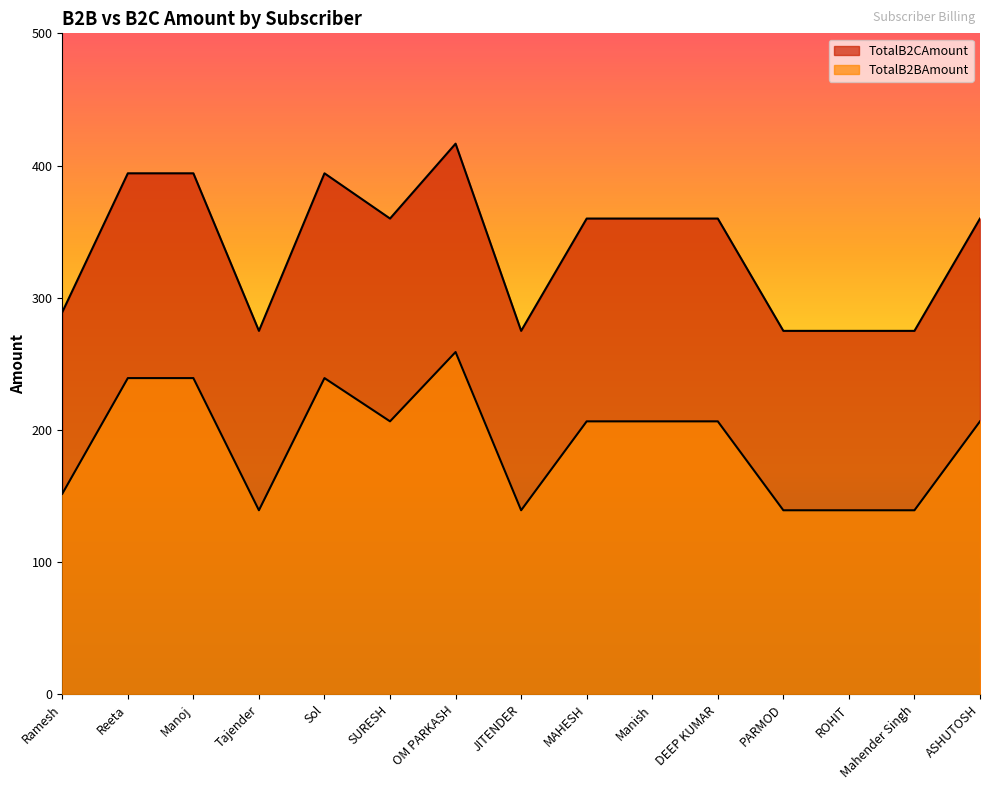

What is the spread (max minus min) of values at PARMOD?

135.7